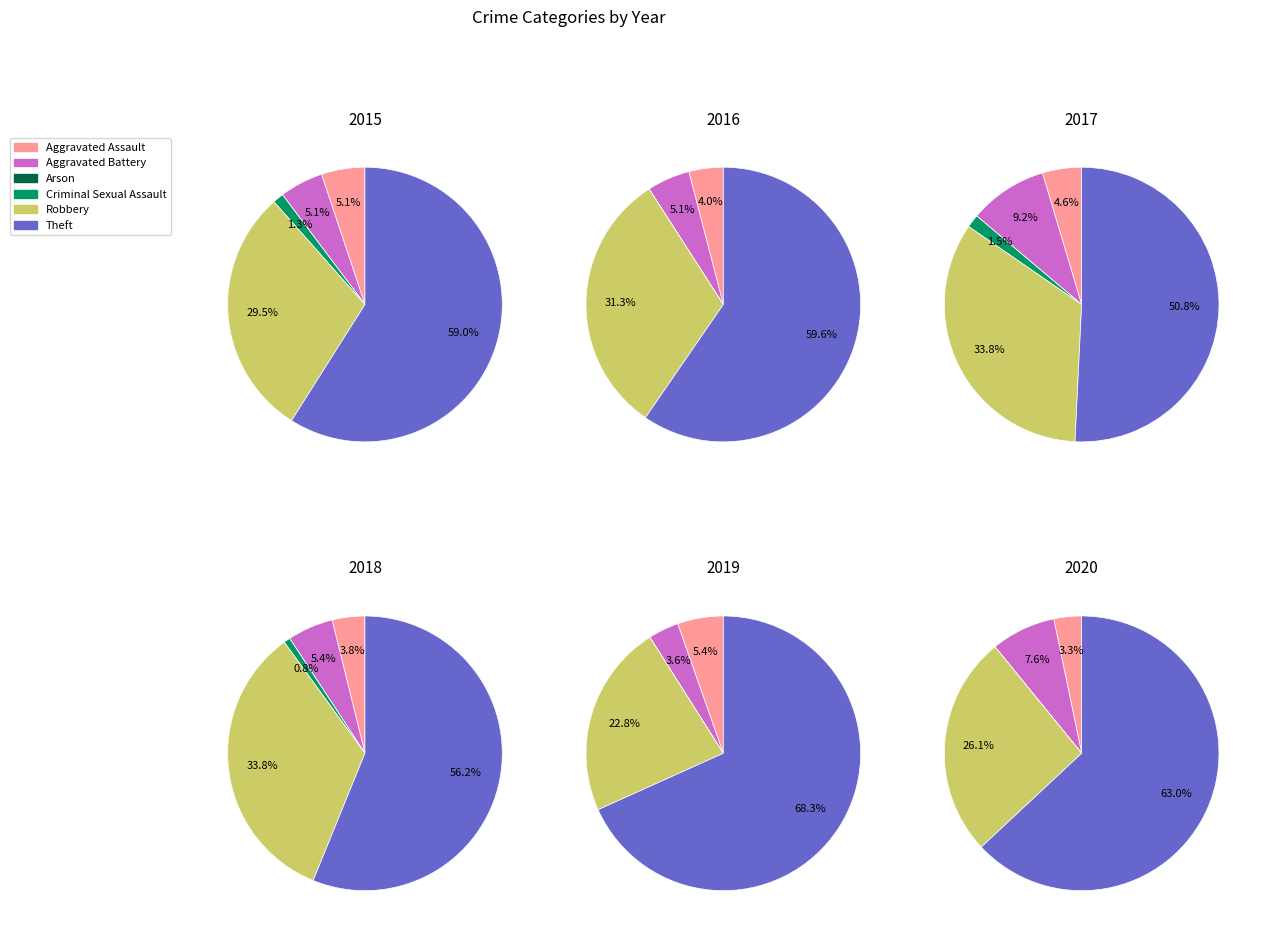

Which slice is the smallest?

Arson